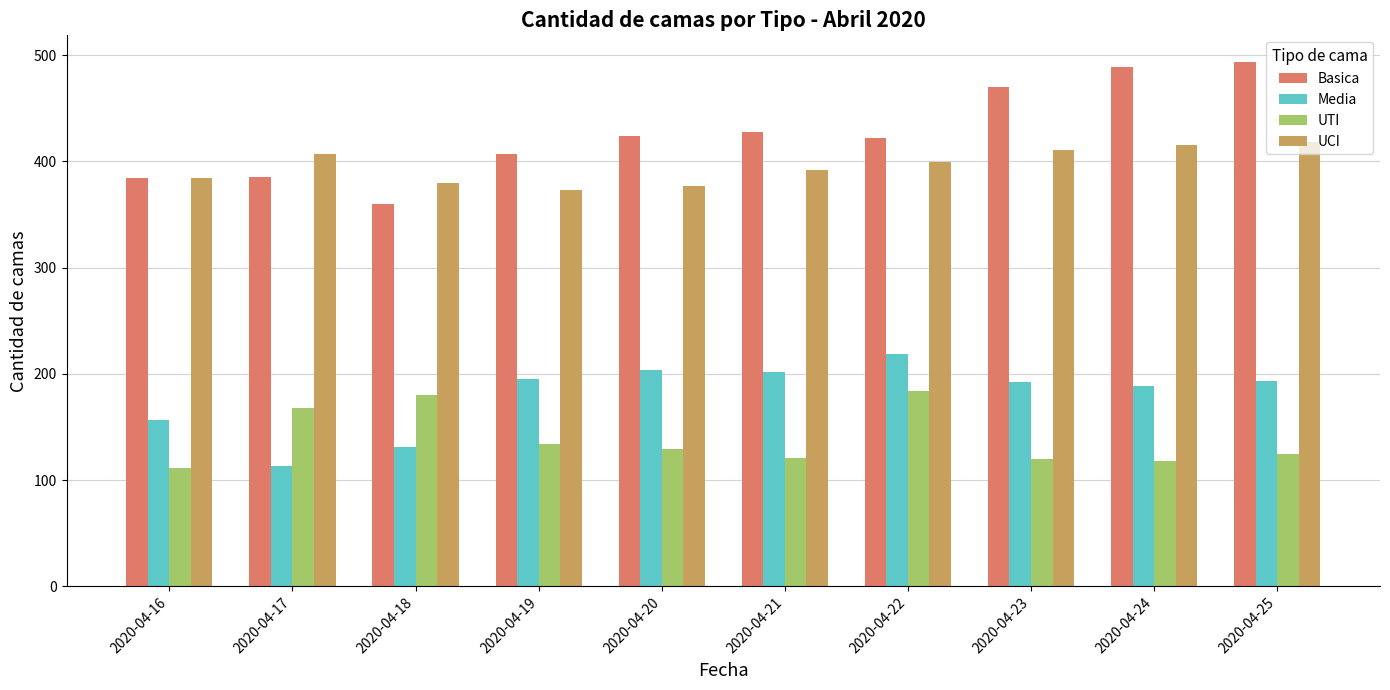

What is the sum of all Media values?

1795